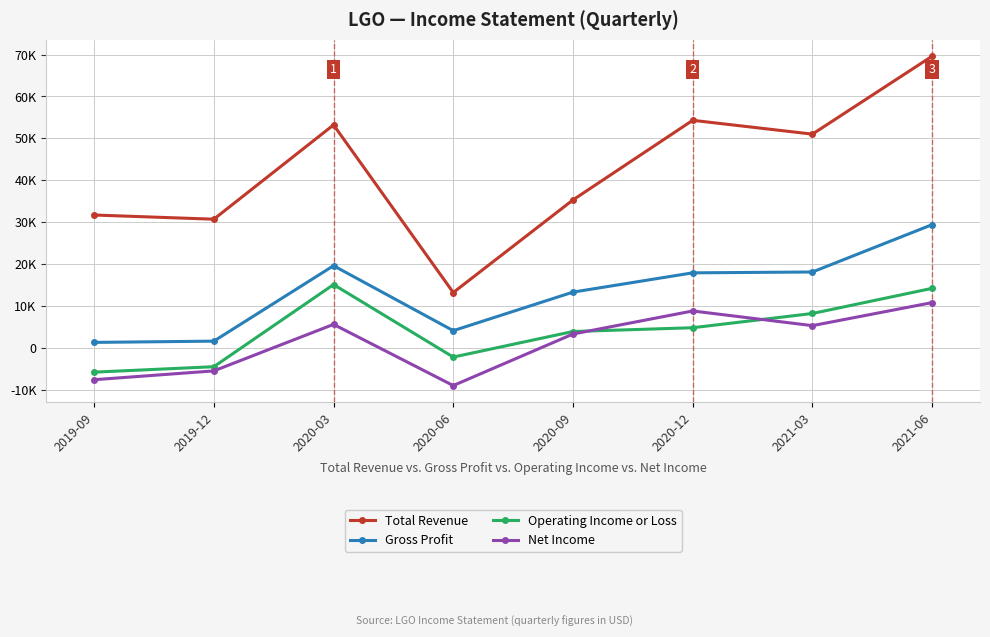

True or false: Operating Income or Loss and Total Revenue cross at least once.

False